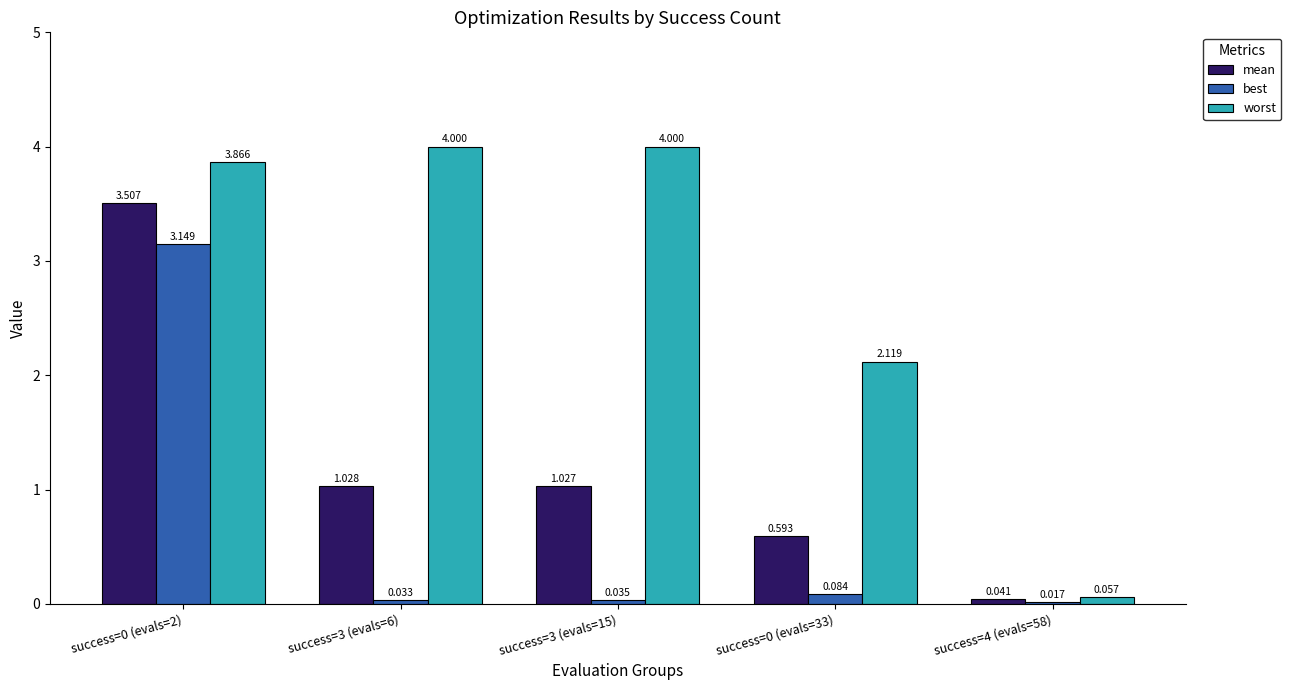

Which series has the largest range (max minus min)?

worst